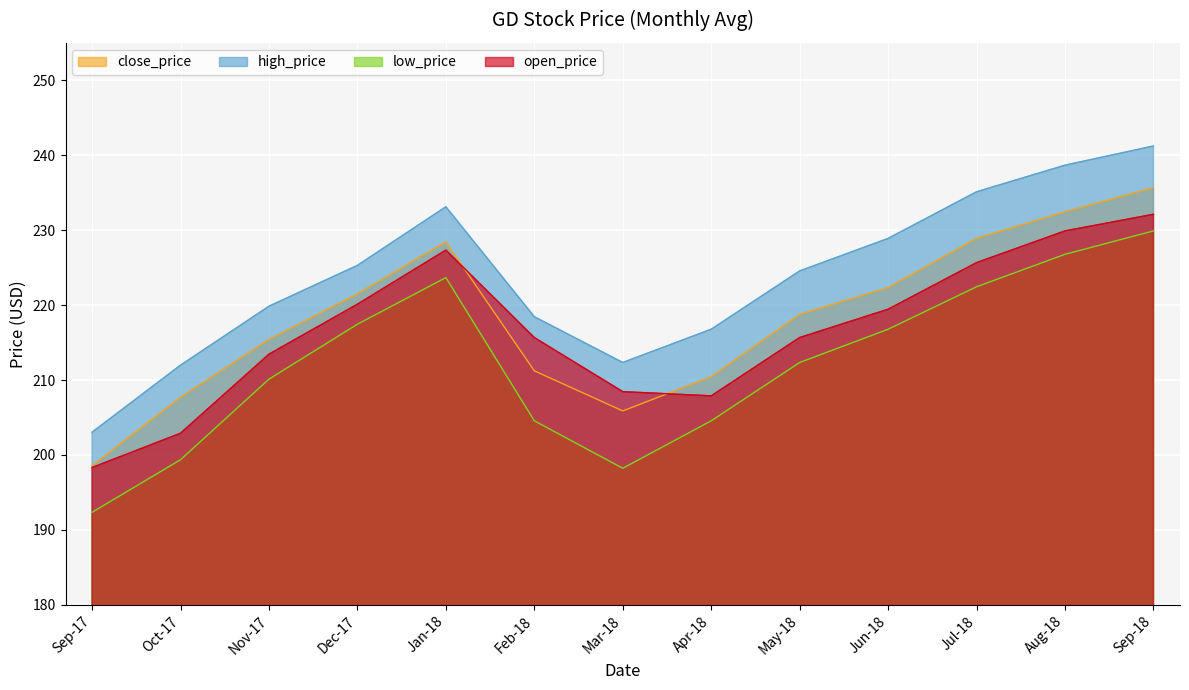

Where is the first local minimum for close_price?

Mar-18